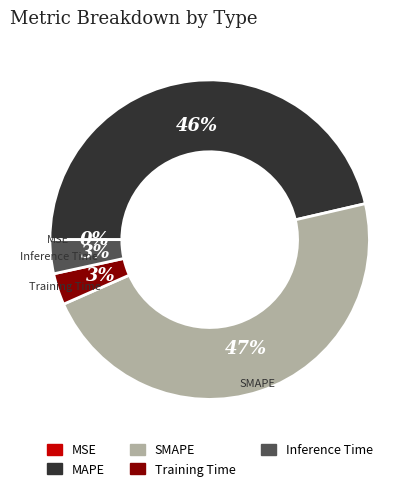

To the nearest percent, what is the difference between the SMAPE and MAPE slice percentages?

1%